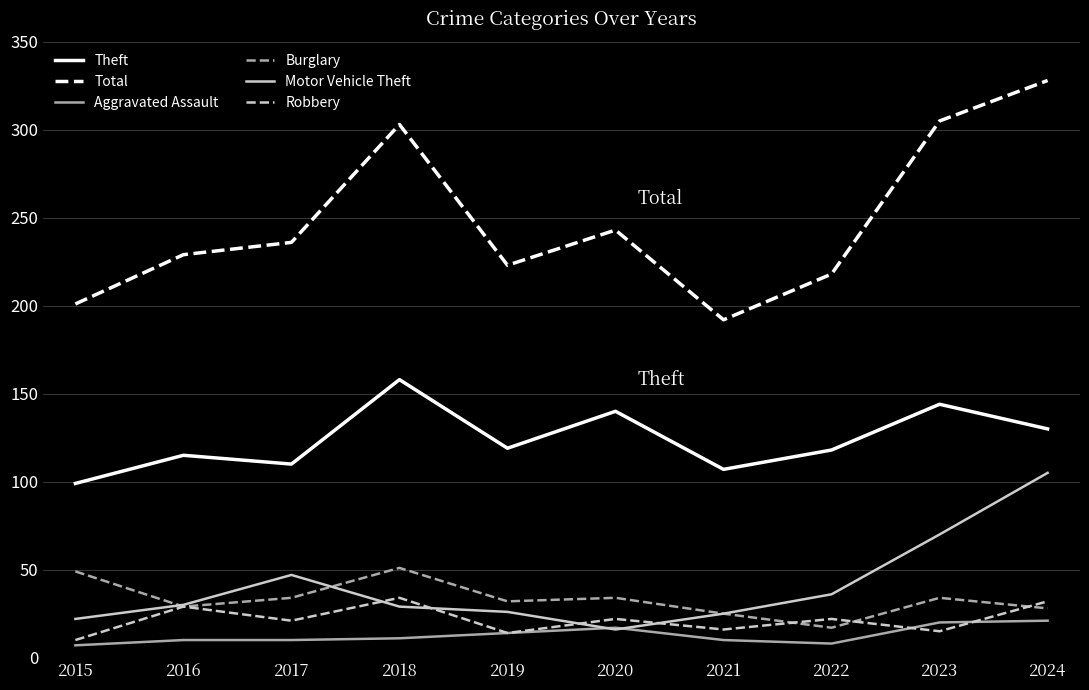

Where does the Theft series first go above 119?

2018